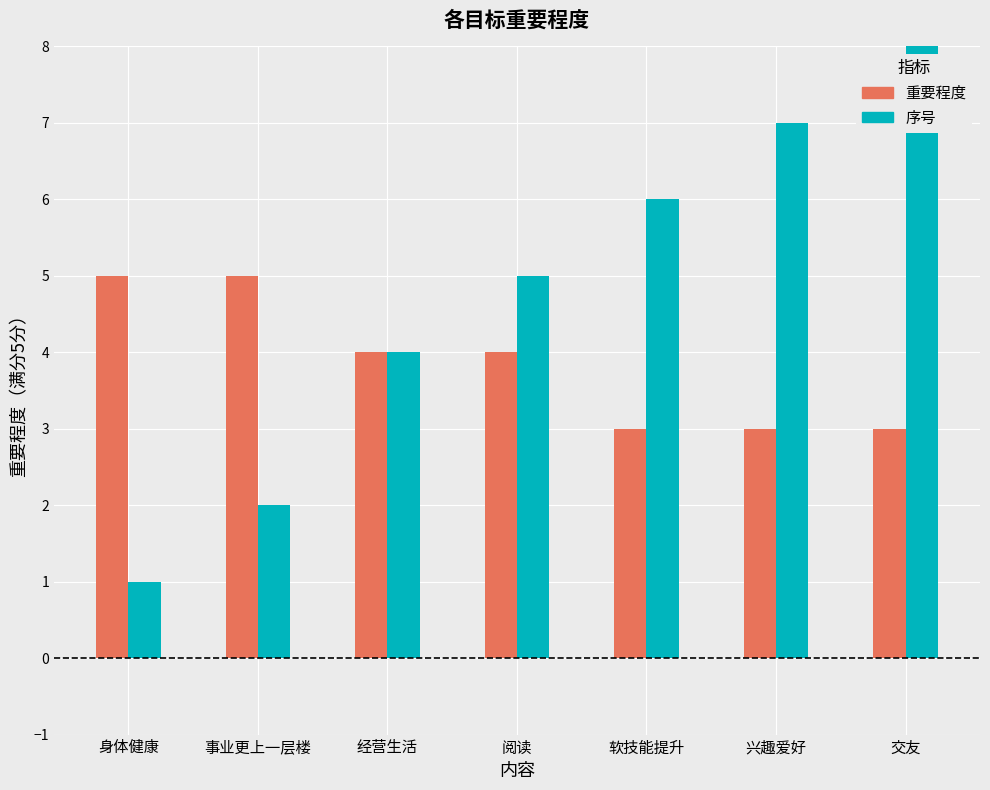

How many values in the 序号 series are below 5?

3